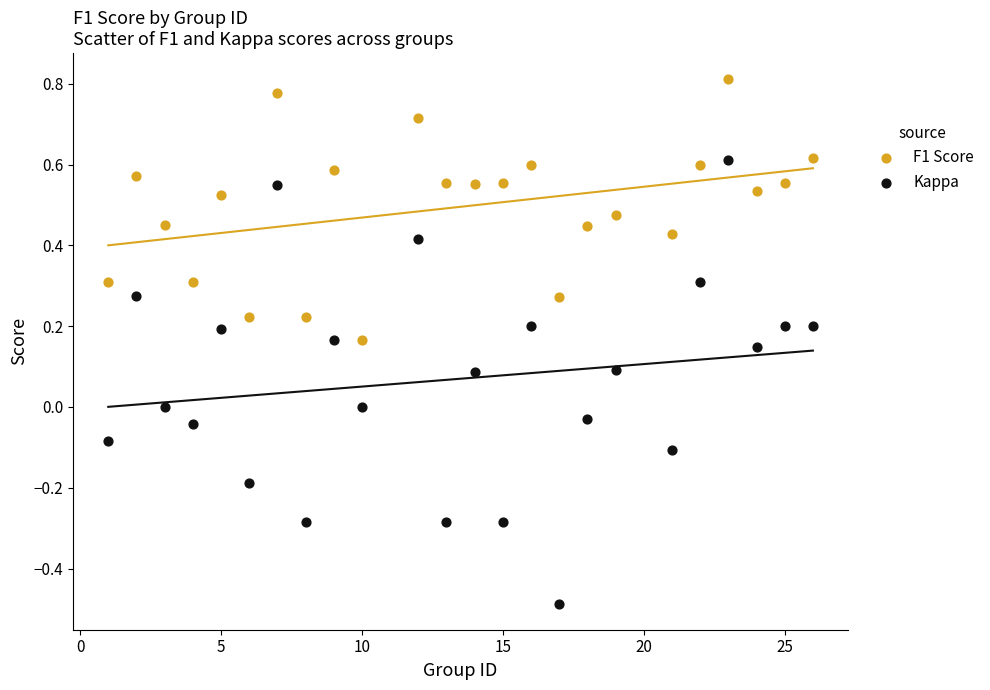

Which series contains the lowest Y value?

Kappa